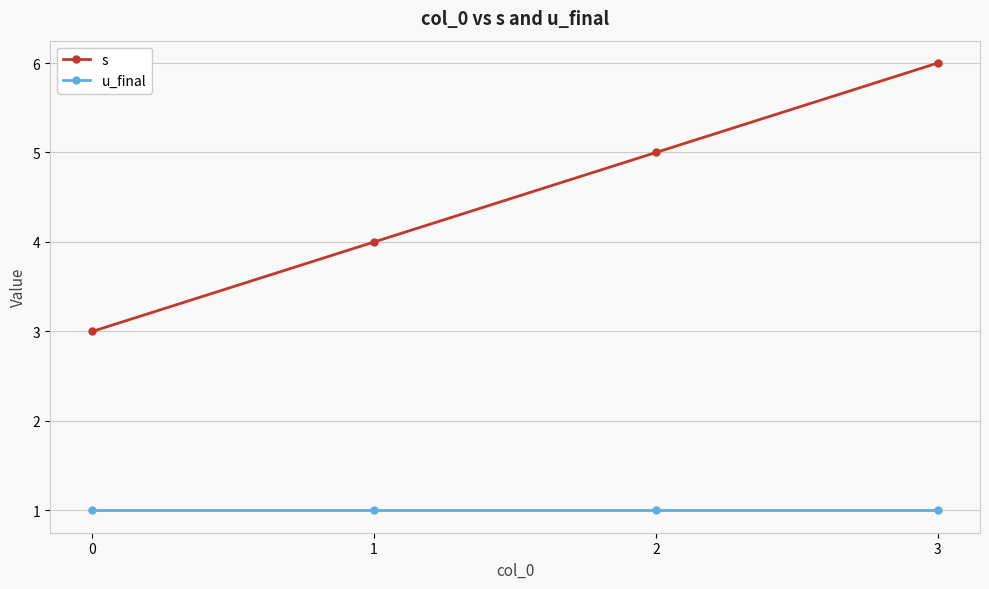

What are all the series names shown in the legend?

s, u_final